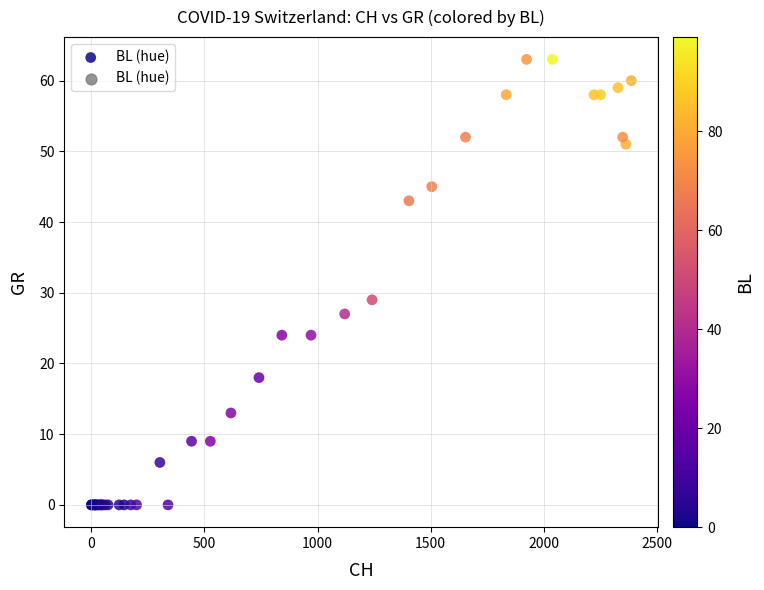

What Y value in the scatter plot is closest to 31?

29